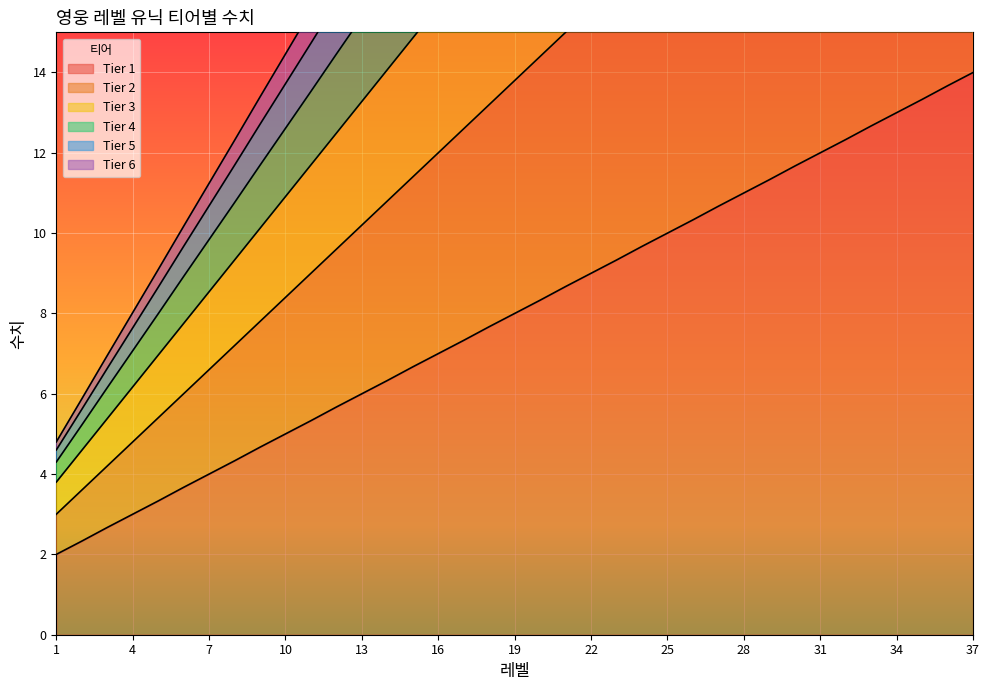

What is the average value of the Tier 3 series?

18.0